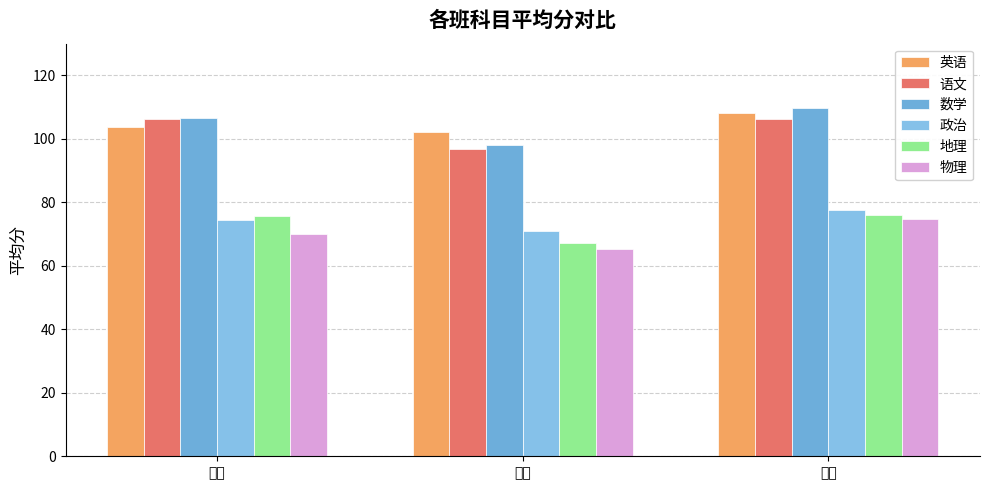

Which category has the highest value across all series?

三班